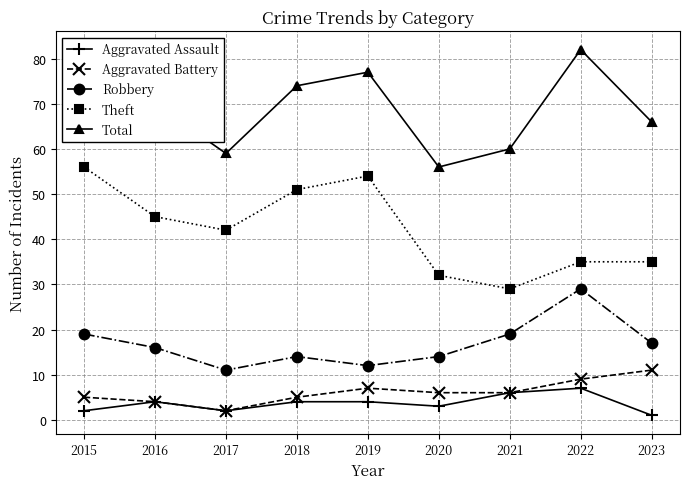

What is the value of the Aggravated Battery point at the 5th from the left?

7